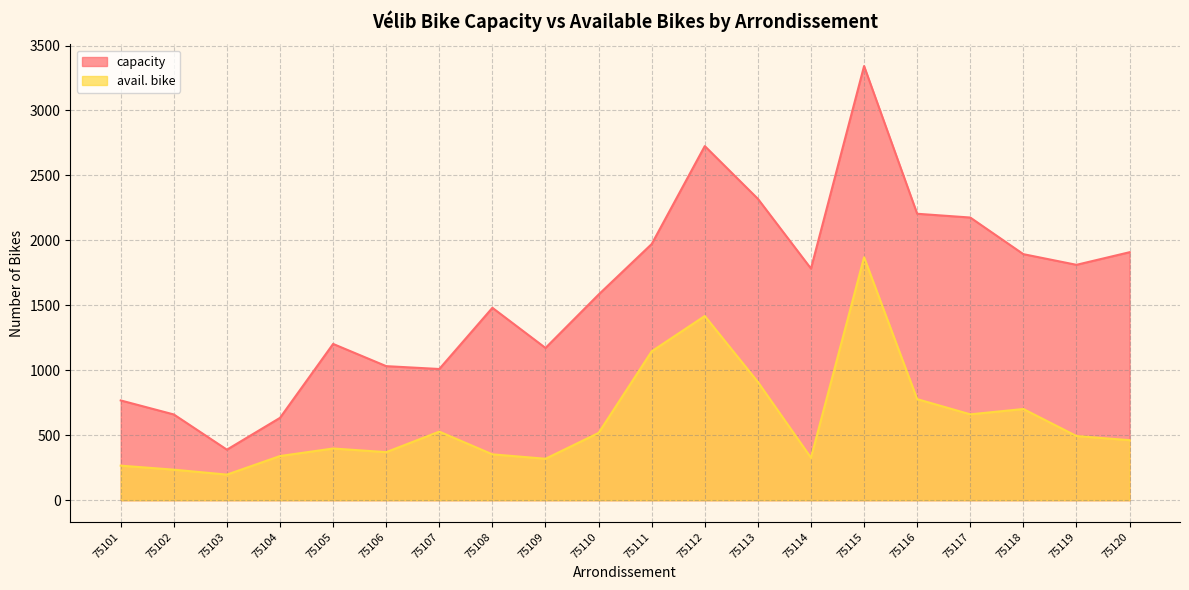

The value of capacity at 75102 is 660. True or false?

True